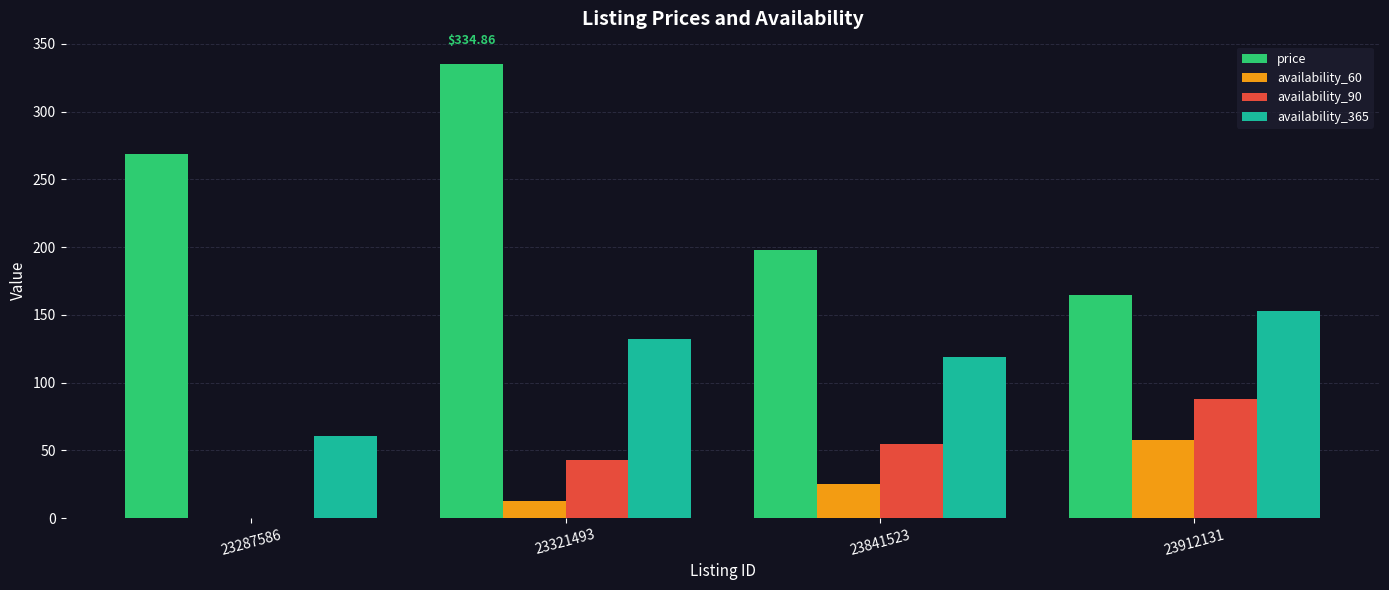

What is the sum of all availability_90 values?

186.0